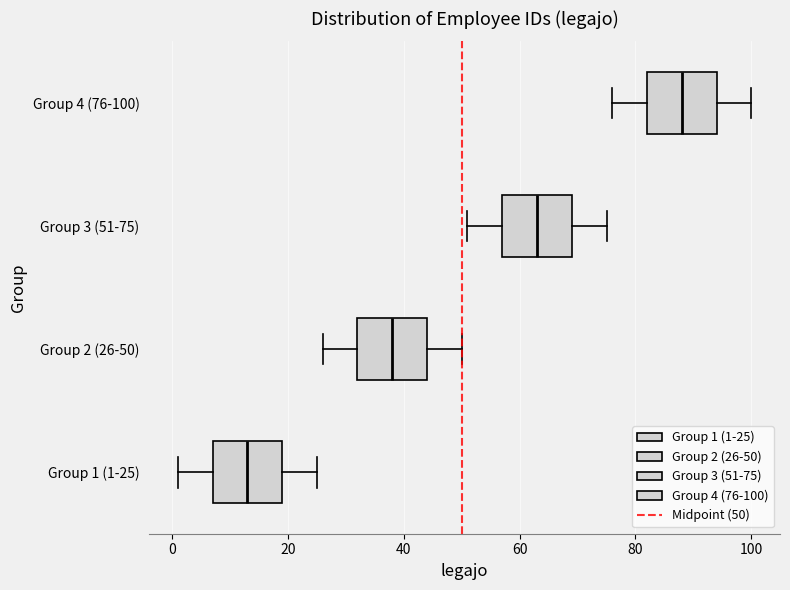

Reading bottom to top, transcribe this box plot: for each box, give where its median line is, the range the box spans, and where its two whiskers end, as read against the x-axis. The values are not printed on the chart, so give them approximately, as read against the axis.

Group 1 (1-25): median 14, box 8 to 20, whiskers 2 to 26
Group 2 (26-50): median 38, box 32 to 44, whiskers 26 to 50
Group 3 (51-75): median 64, box 58 to 70, whiskers 52 to 76
Group 4 (76-100): median 88, box 82 to 94, whiskers 76 to 100